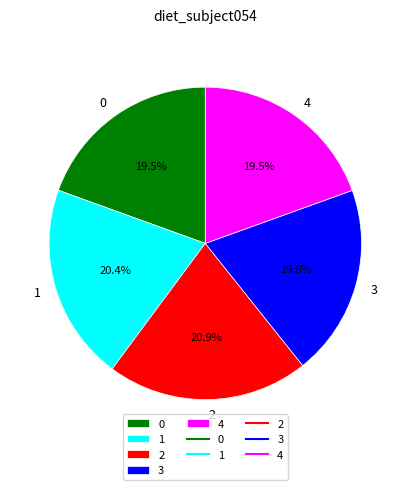

What portion of the pie excludes 2?

79.1%